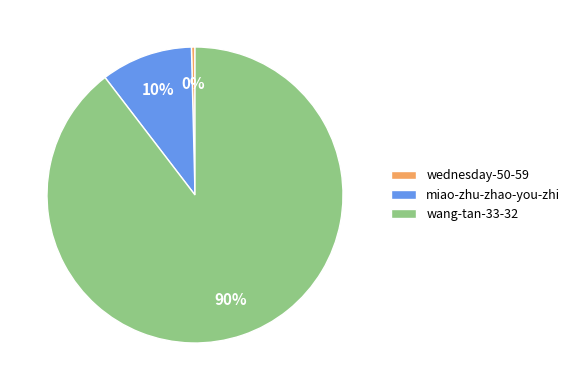

Combined, do miao-zhu-zhao-you-zhi and wednesday-50-59 account for over 50%?

No